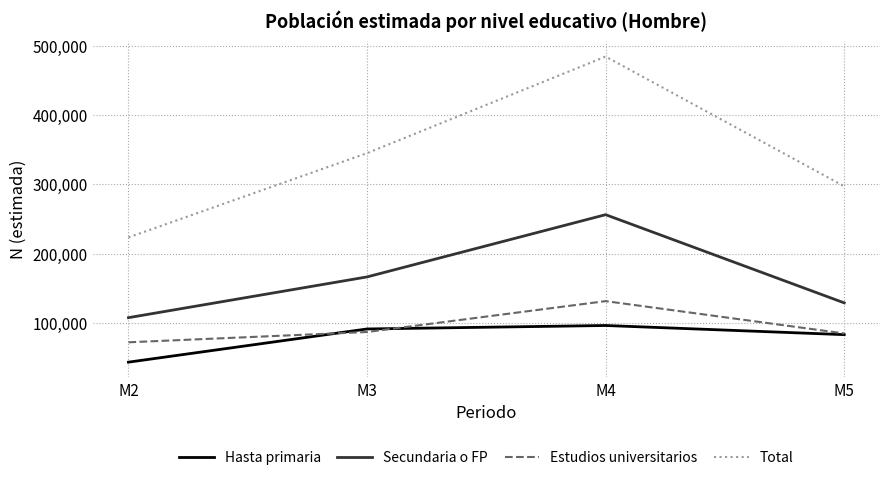

What is the sum of the Estudios universitarios values at M2 and M3?

159295